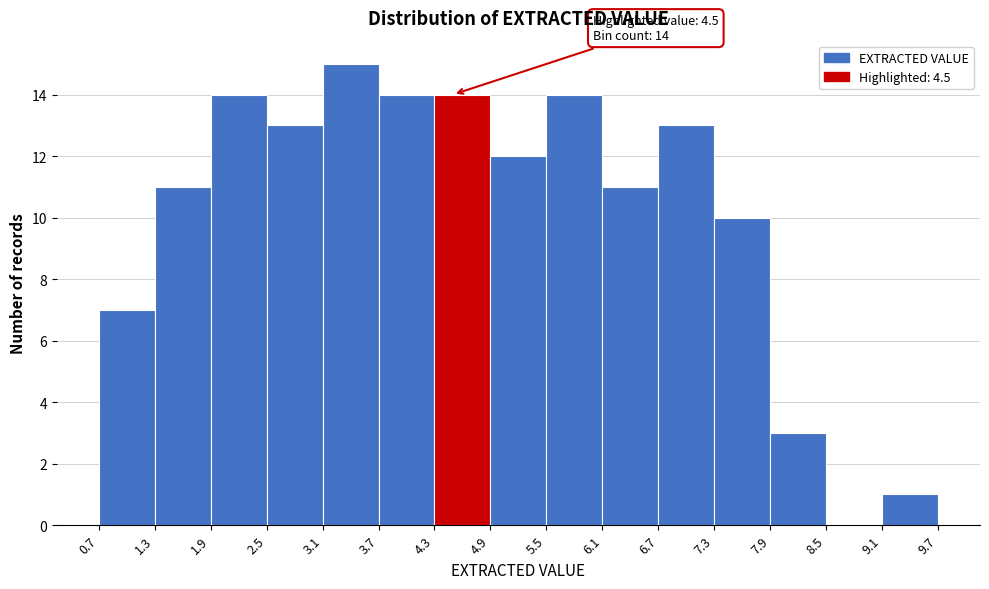

Which range on the x-axis has the tallest bar?

3.1 to 3.7